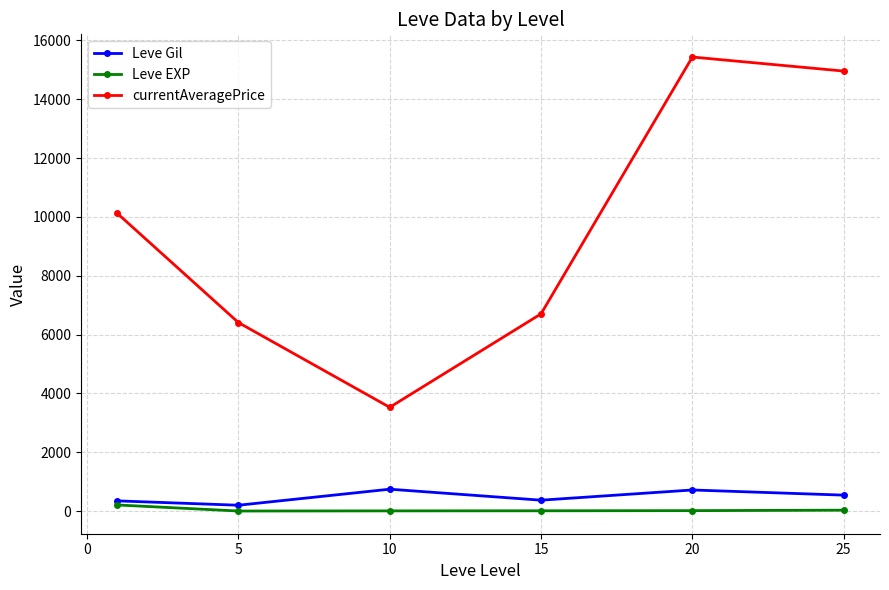

What is the maximum value shown in the chart?

15436.8